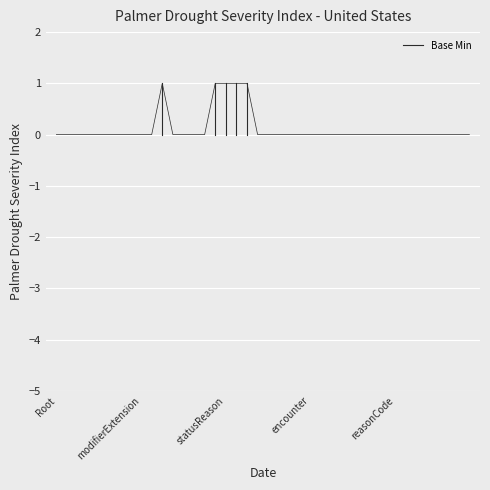

Is this an area chart (filled region under the line)?

No